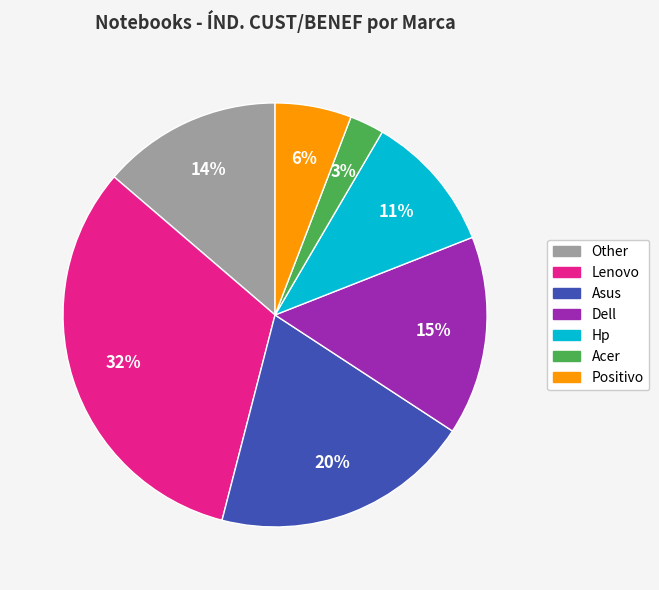

Does any single category account for the majority?

No